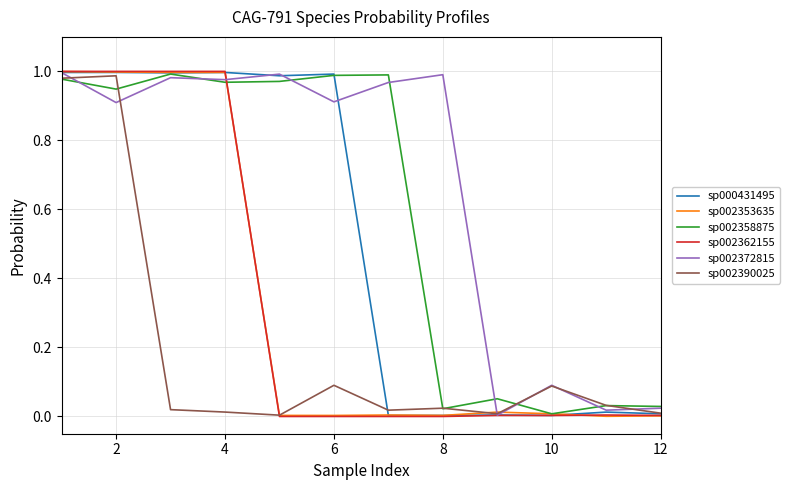

Which series has the largest total across all categories?

sp002372815